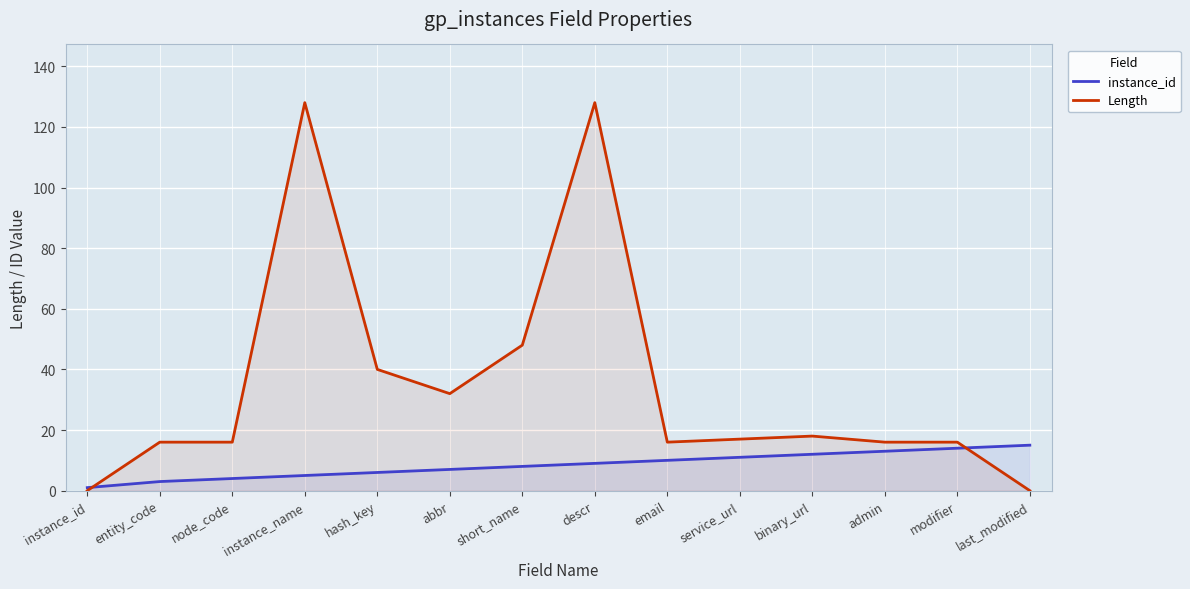

True or false: Length has more than 0 points higher than both neighbors.

True